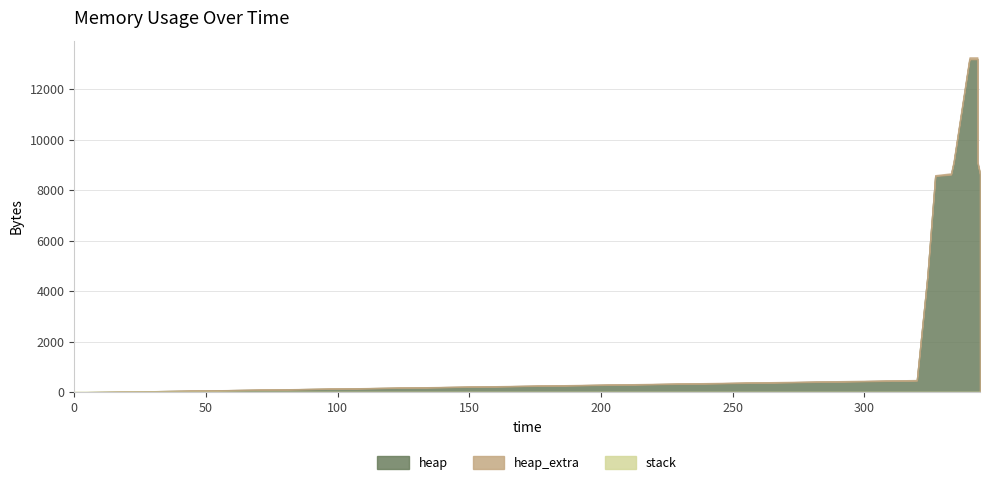

What is the difference between the maximum and second lowest values in the heap_extra series?

71